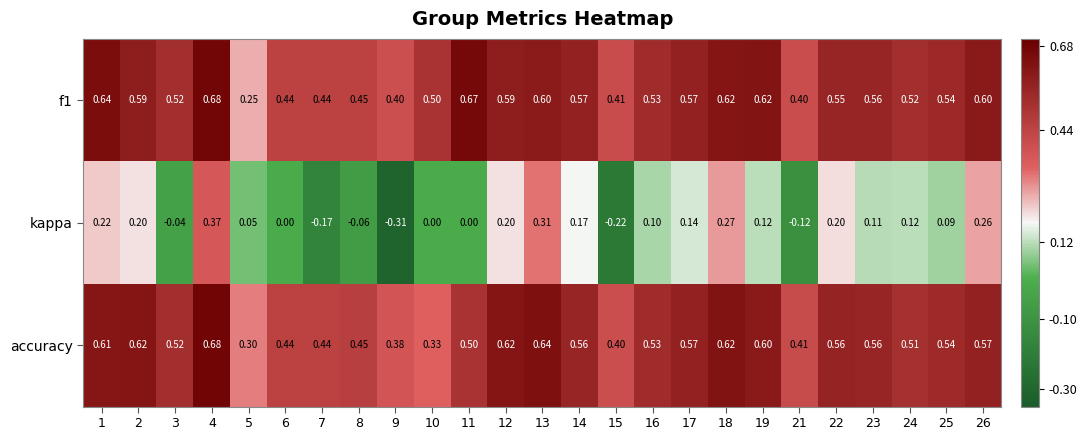

Which series changed the most between 15 and 22?

kappa